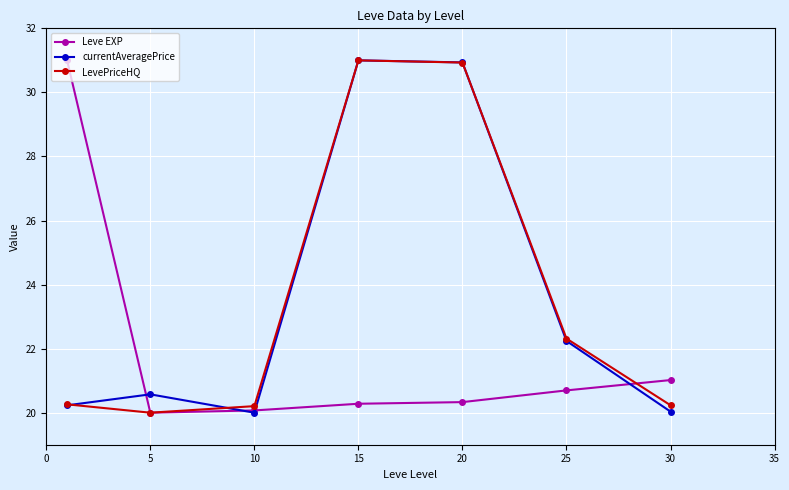

What is the maximum value for Leve EXP?

31.0